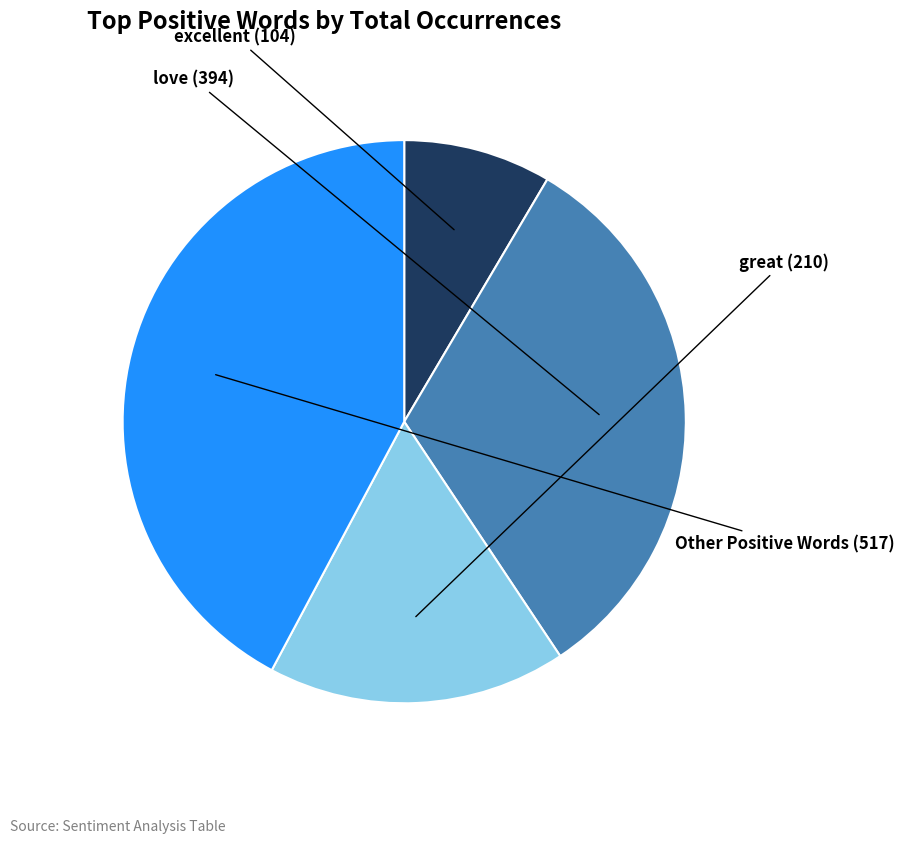

Is there any slice that represents more than half of the pie?

No